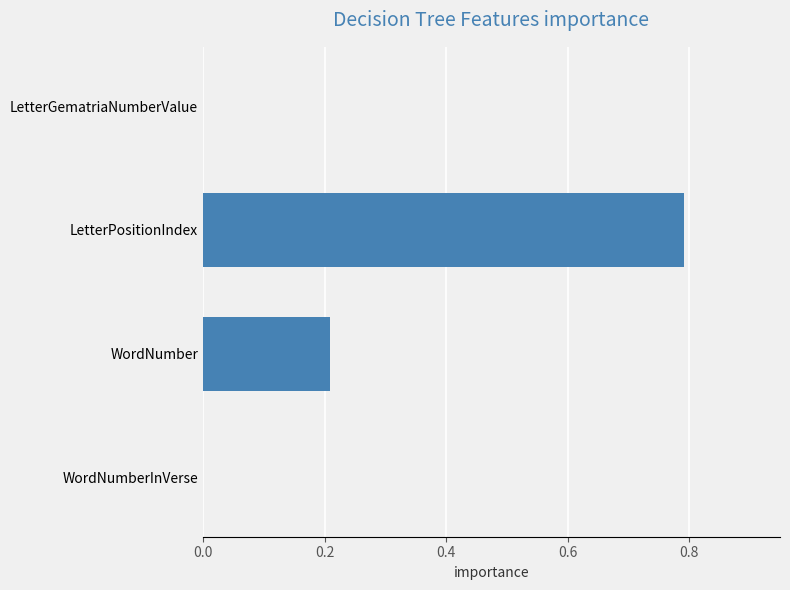

Which has a higher value, LetterPositionIndex or LetterGematriaNumberValue?

LetterPositionIndex